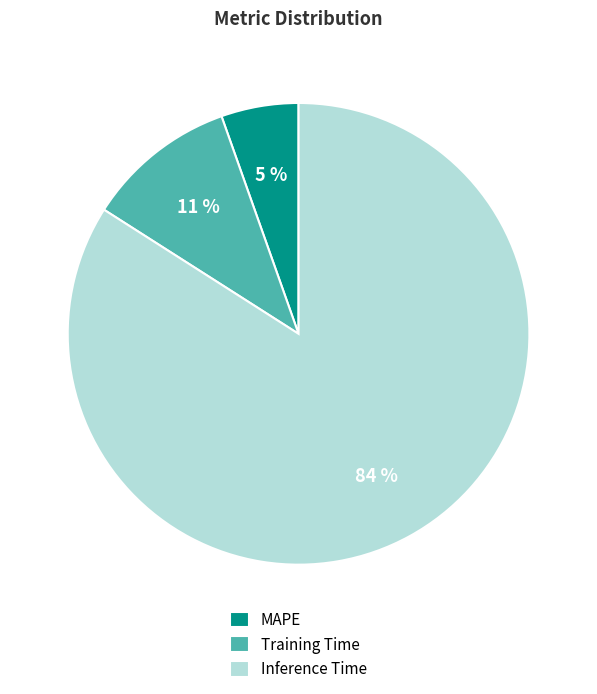

What percentage is the MAPE slice, to the nearest percent?

5%